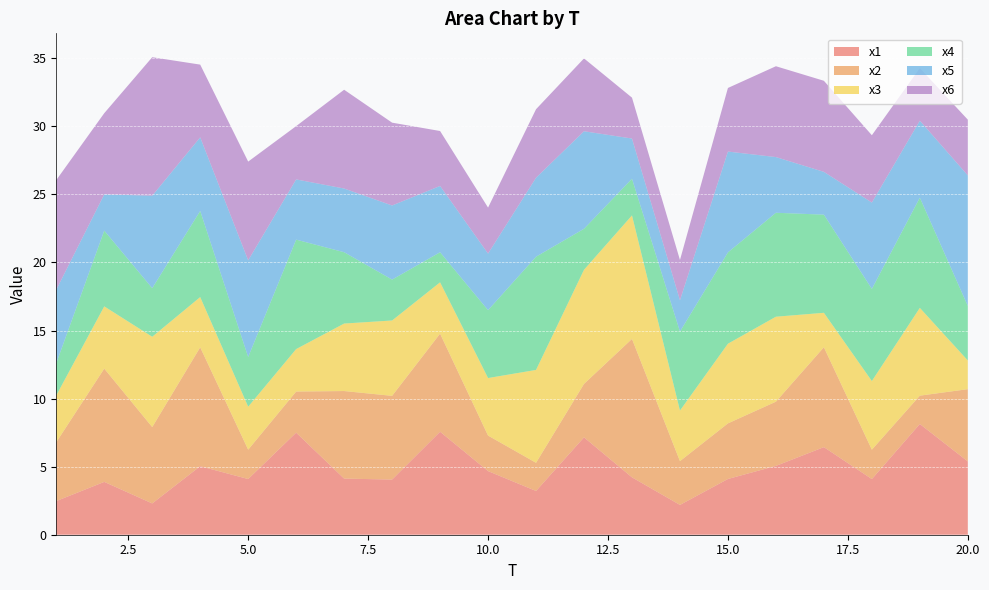

Reading right to left, what are all the values shown in this chart?

x1: 20=5.4	19=8.1	18=4.1	17=6.4	16=5.1	15=4.1	14=2.2	13=4.2	12=7.2	11=3.2	10=4.7	9=7.6	8=4.1	7=4.1	6=7.5	5=4.1	4=5.0	3=2.3	2=3.9	1=2.5
x2: 20=5.3	19=2.1	18=2.2	17=7.3	16=4.7	15=4.1	14=3.2	13=10.2	12=3.9	11=2.1	10=2.6	9=7.2	8=6.1	7=6.4	6=3.0	5=2.2	4=8.7	3=5.6	2=8.3	1=4.3
x3: 20=2.1	19=6.4	18=5.0	17=2.5	16=6.2	15=5.9	14=3.7	13=9.1	12=8.4	11=6.8	10=4.2	9=3.8	8=5.5	7=5.0	6=3.1	5=3.2	4=3.7	3=6.6	2=4.6	1=3.4
x4: 20=4.0	19=8.1	18=6.8	17=7.2	16=7.6	15=6.7	14=5.8	13=2.7	12=3.0	11=8.3	10=5.0	9=2.2	8=3.0	7=5.2	6=8.0	5=3.7	4=6.3	3=3.6	2=5.6	1=2.4
x5: 20=9.6	19=5.7	18=6.3	17=3.1	16=4.1	15=7.4	14=2.3	13=3.0	12=7.2	11=5.8	10=4.2	9=4.9	8=5.4	7=4.7	6=4.4	5=7.1	4=5.4	3=6.8	2=2.7	1=5.4
x6: 20=4.1	19=3.9	18=4.9	17=6.7	16=6.7	15=4.7	14=3.0	13=3.0	12=5.4	11=5.0	10=3.4	9=4.0	8=6.1	7=7.3	6=3.9	5=7.3	4=5.3	3=10.2	2=6.0	1=8.1